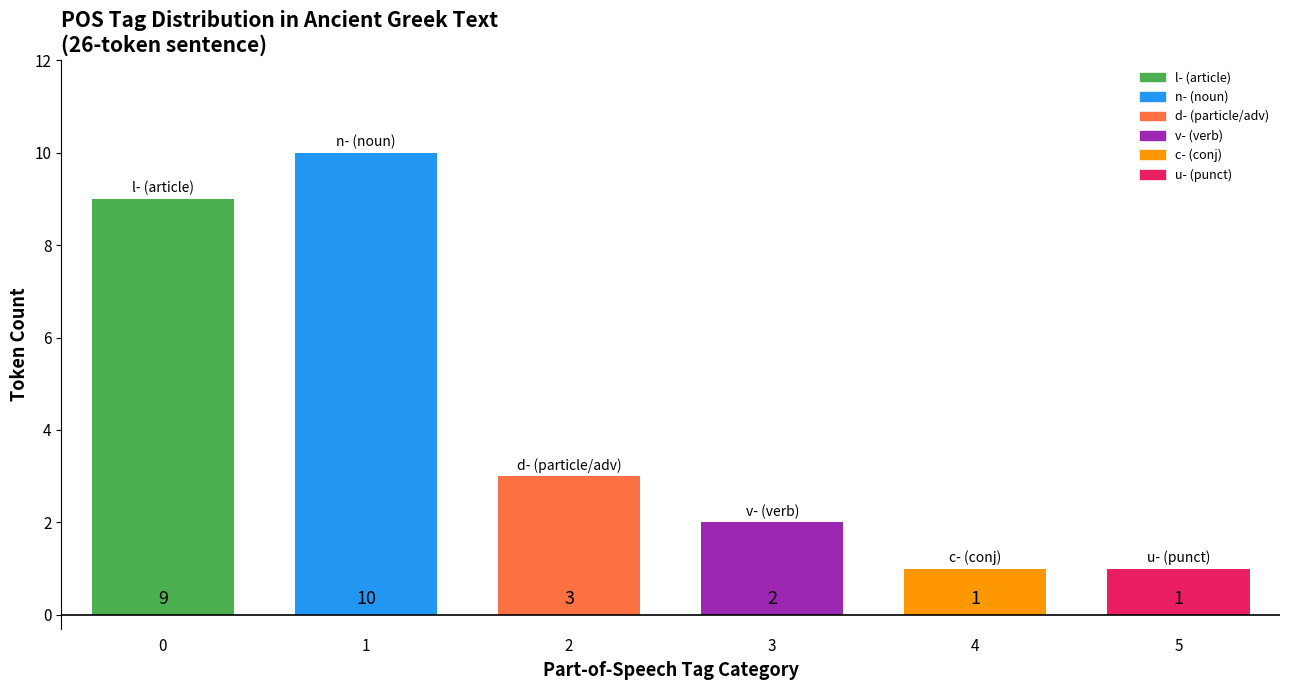

How many values are between 1 and 9?

5